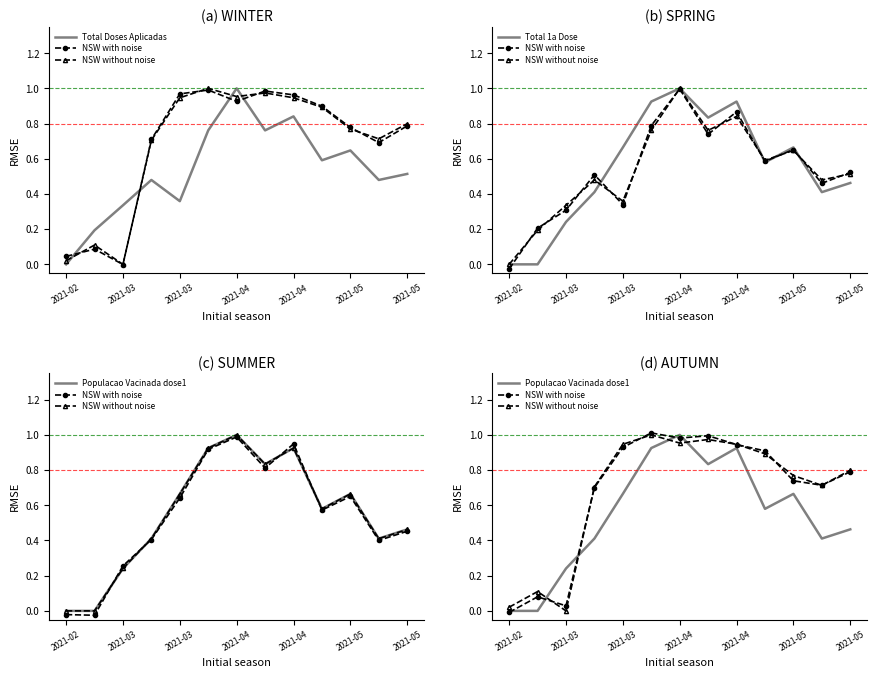

At which category does NSW with noise reach its first local peak?

2021-03